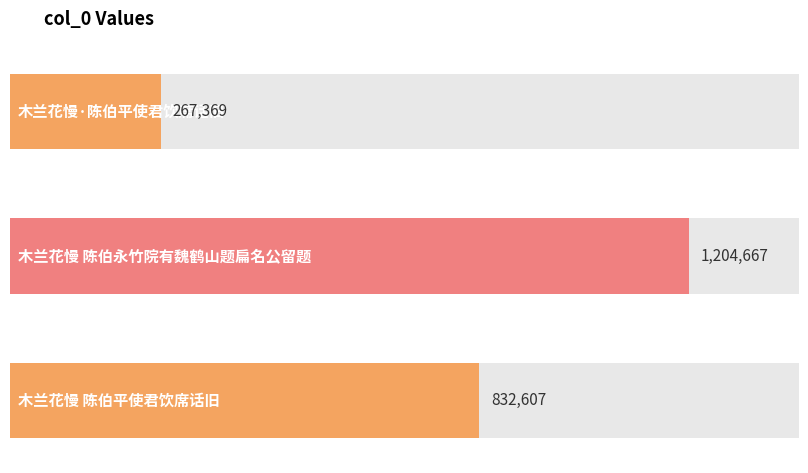

Are the bars grouped side by side (vs. stacked)?

No